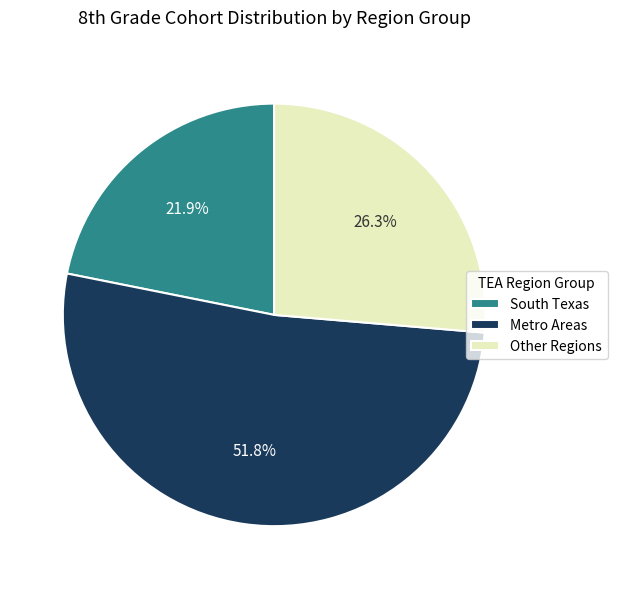

What is the ratio of the value at South Texas to the value at Metro Areas?

0.4